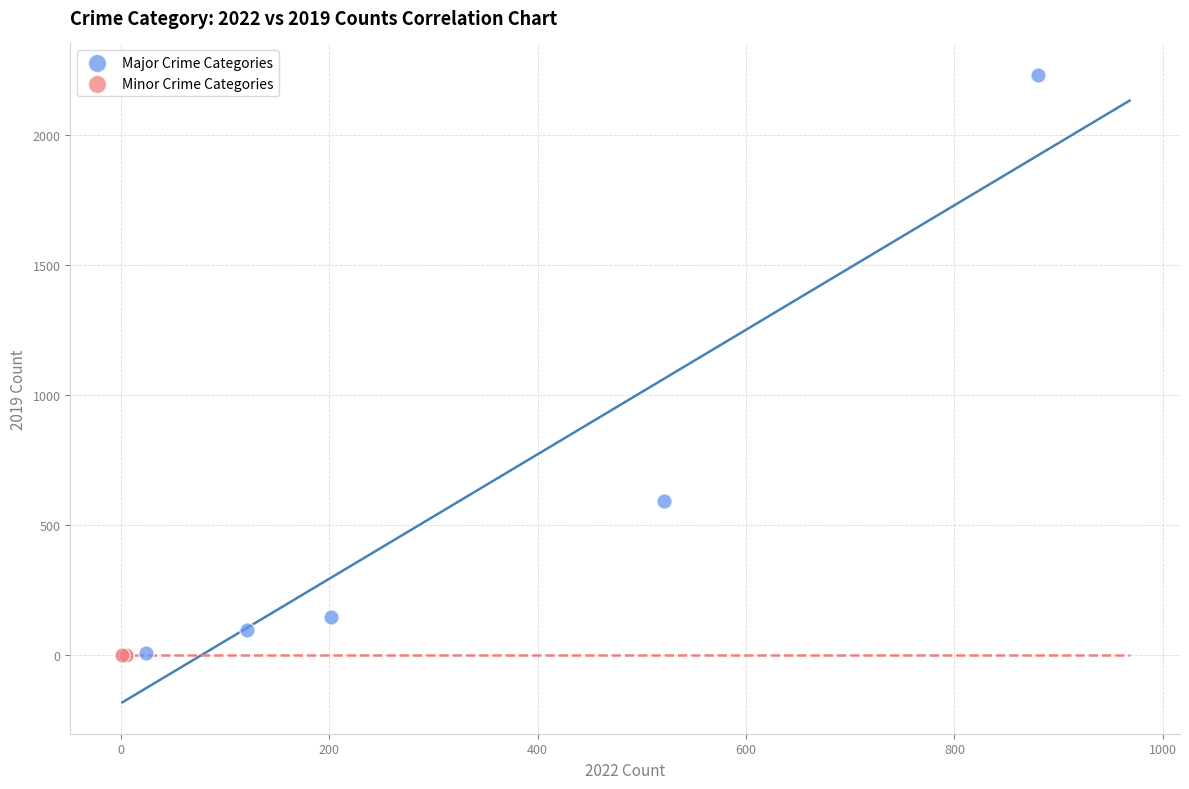

Which series has the largest Y range (max minus min)?

Major Crime Categories